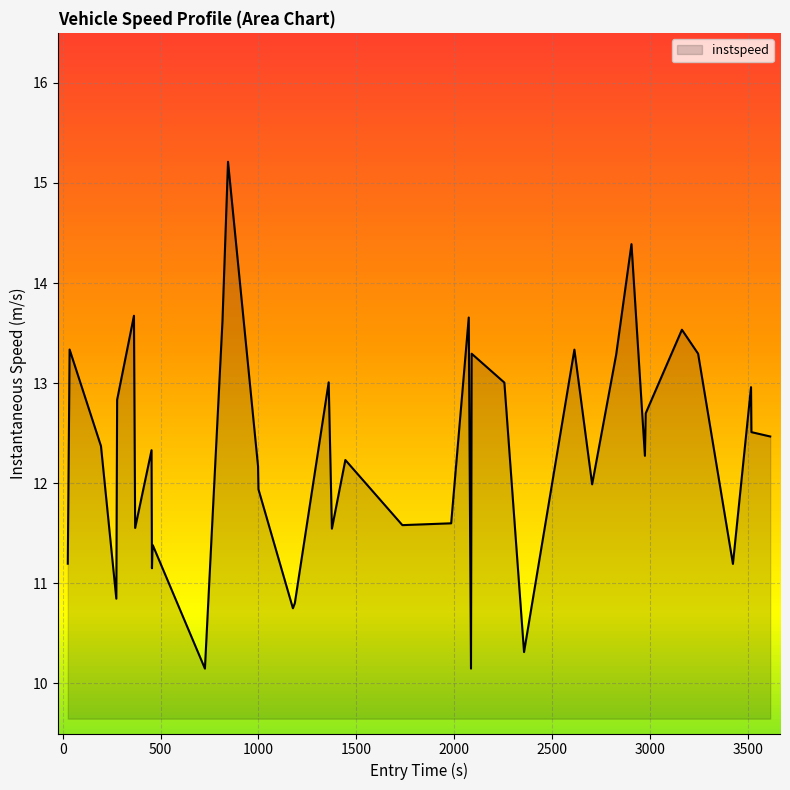

What is the average value?

12.3